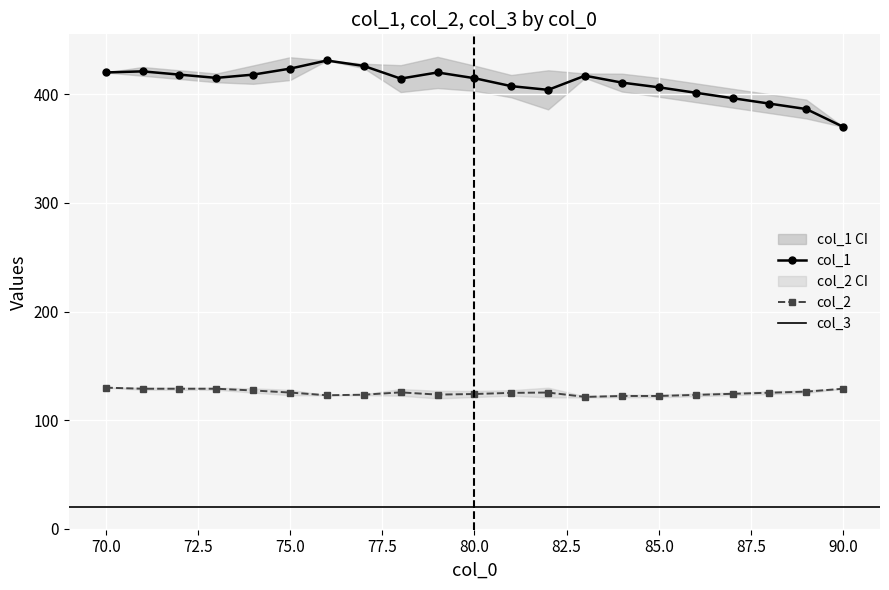

What is the minimum value shown in the chart?

20